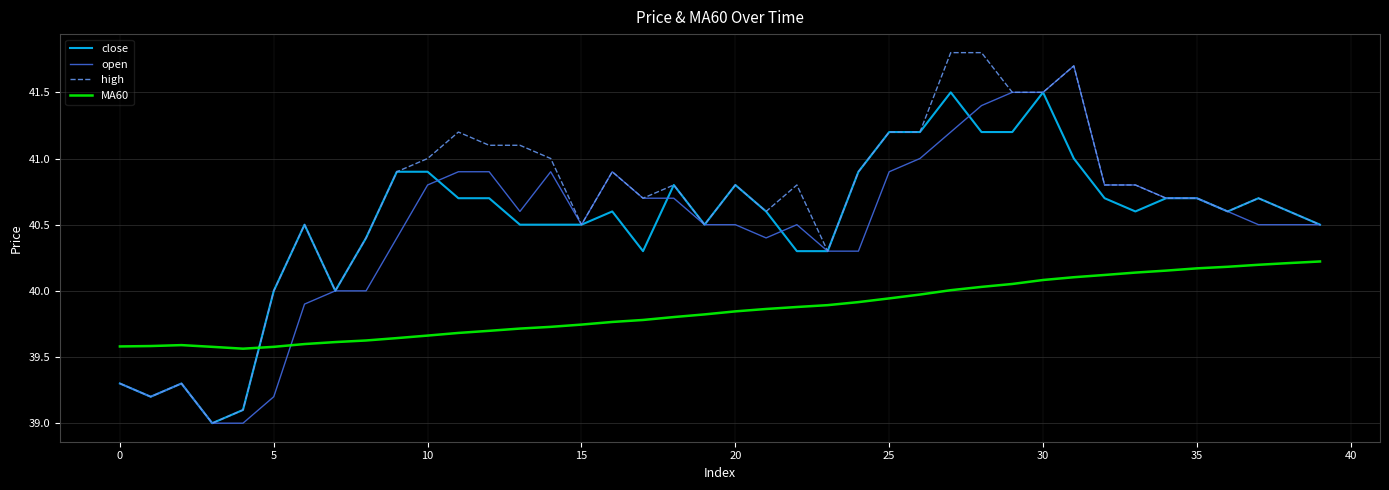

Which series has the largest total across all categories?

high